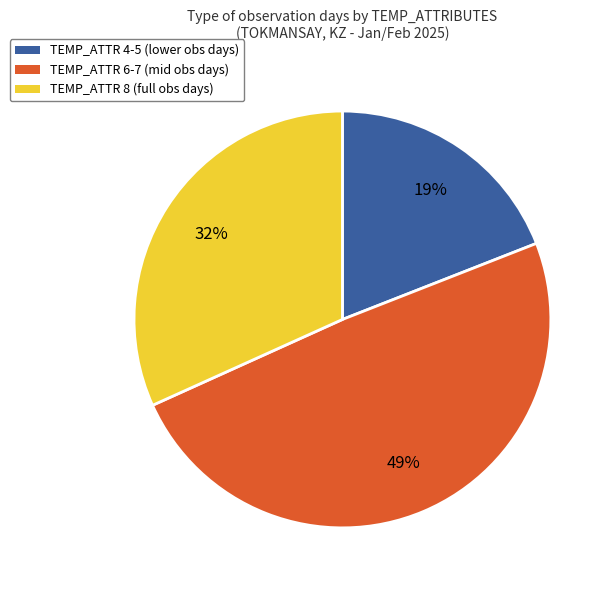

Does any single category account for the majority?

No